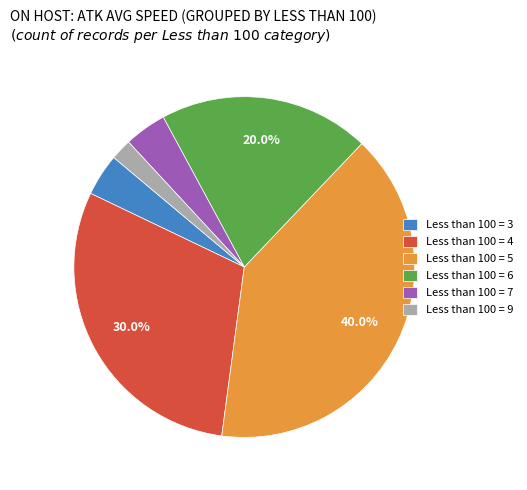

Do Less than 100 = 7 and Less than 100 = 4 together represent more than half of the pie?

No